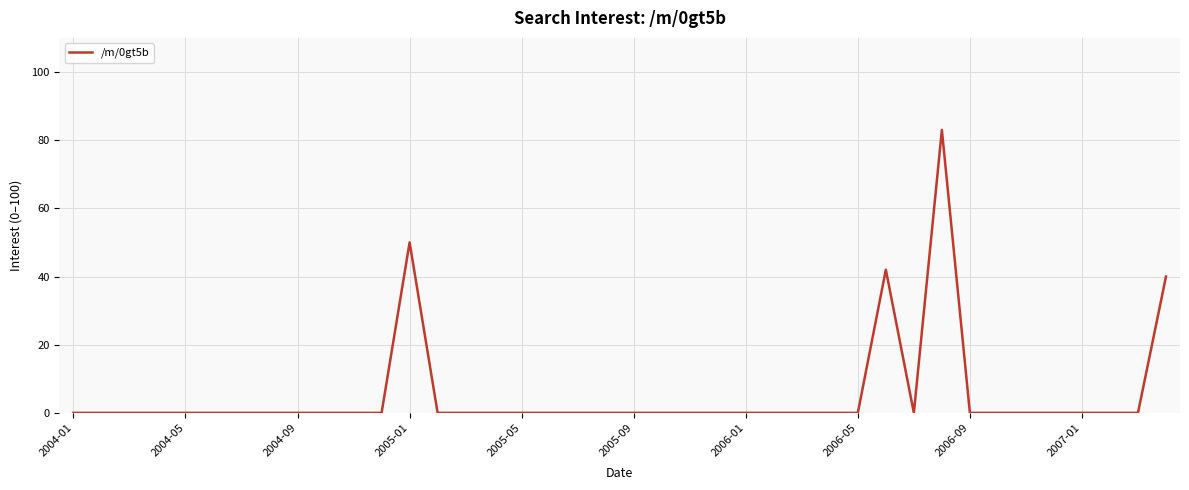

What is the greatest value displayed?

83